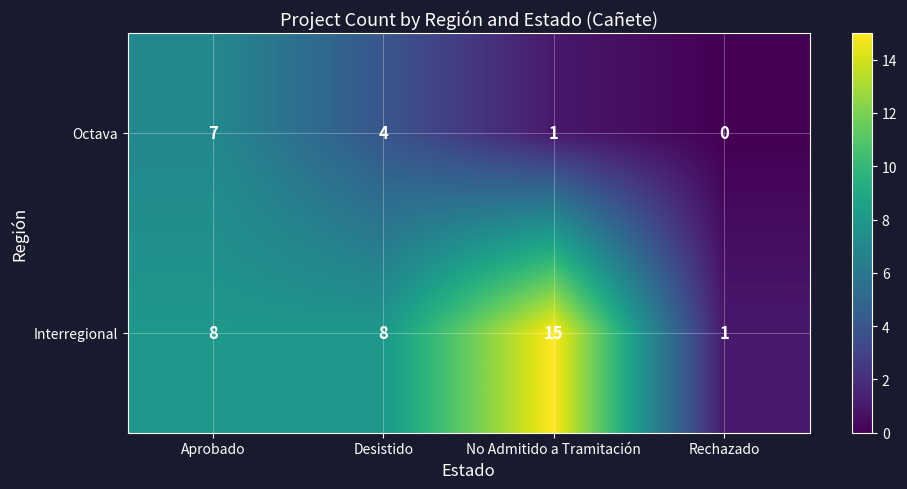

Reading right to left, list all the values displayed in this chart.

Octava: 0	1	4	7
Interregional: 1	15	8	8